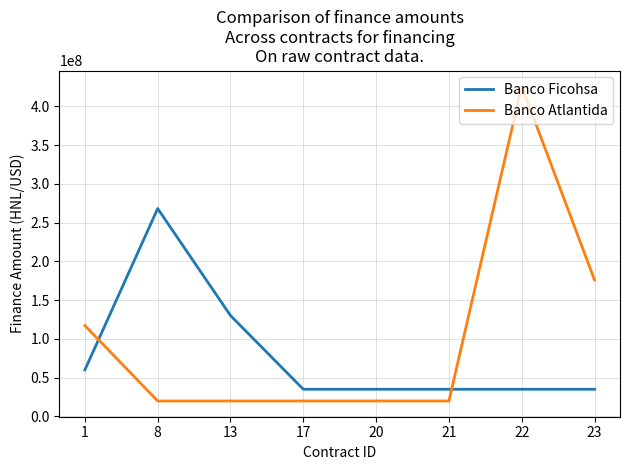

What is the difference between the second highest and minimum values in the Banco Atlantida series?

156264171.0